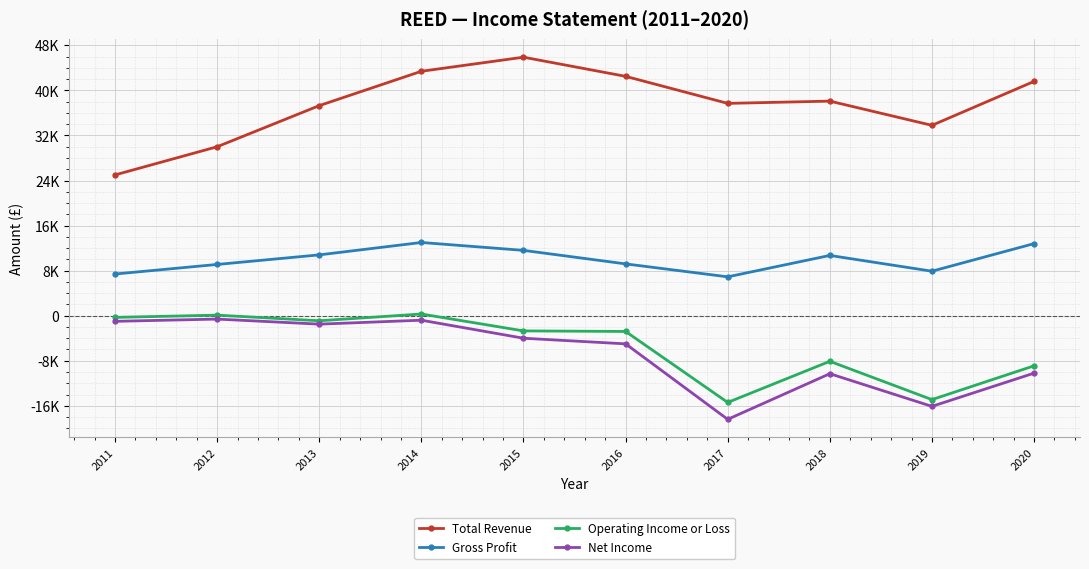

Is this an area chart (filled region under the line)?

No